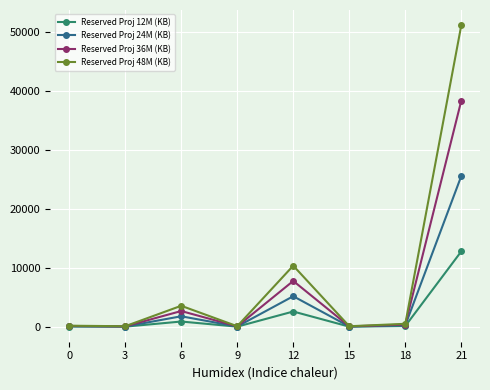

What is the maximum value shown in the chart?

51164.9